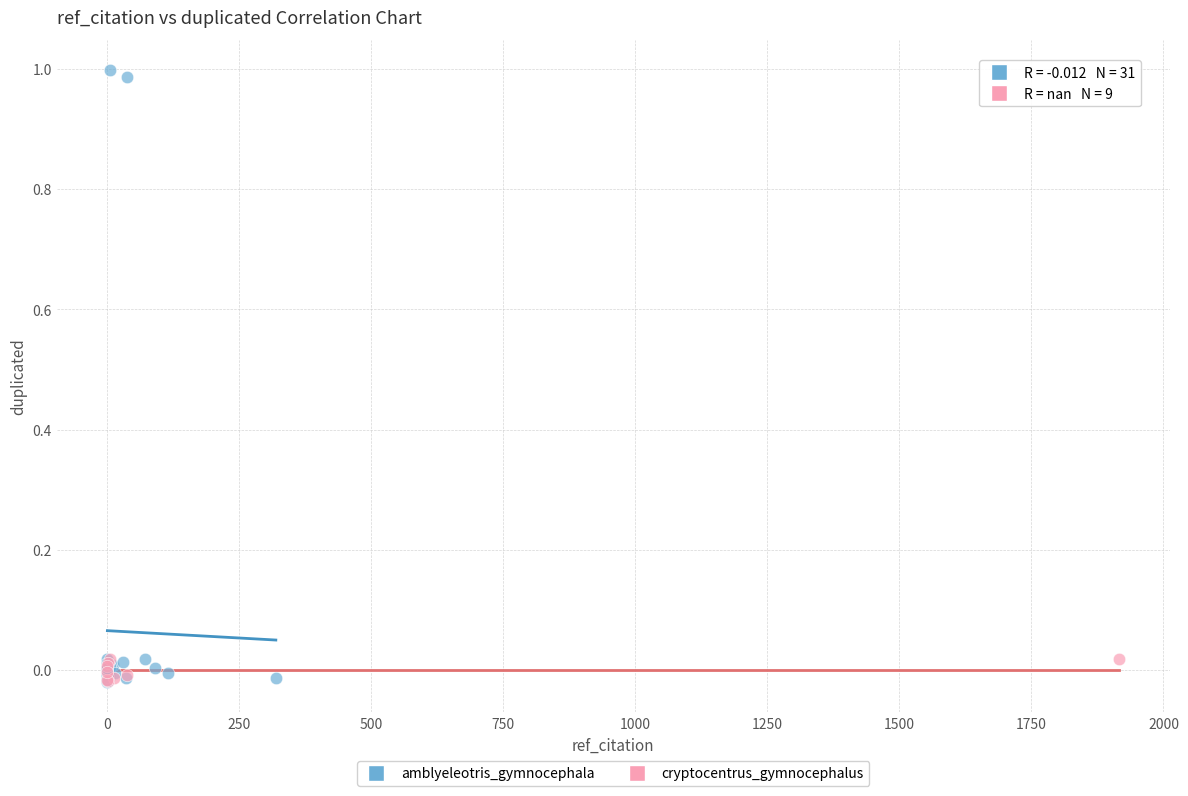

Which series has the largest Y range (max minus min)?

amblyeleotris_gymnocephala